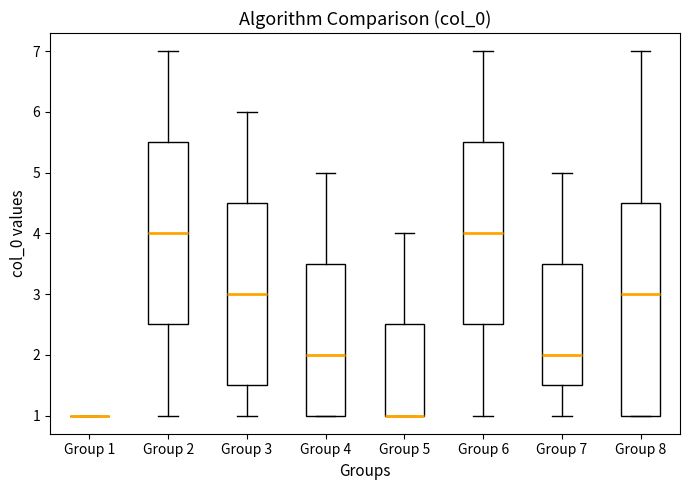

Where is the upper edge of the box for Group 8 on the y-axis? The values are not printed on the chart, so give them approximately, as read against the axis.

4.5